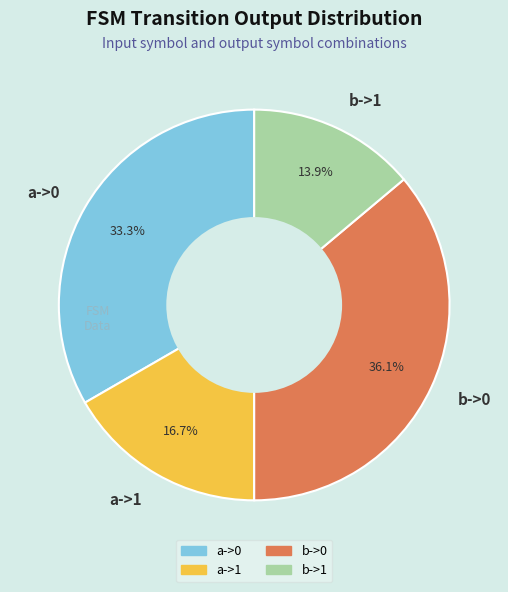

Count the number of slices in the pie.

4